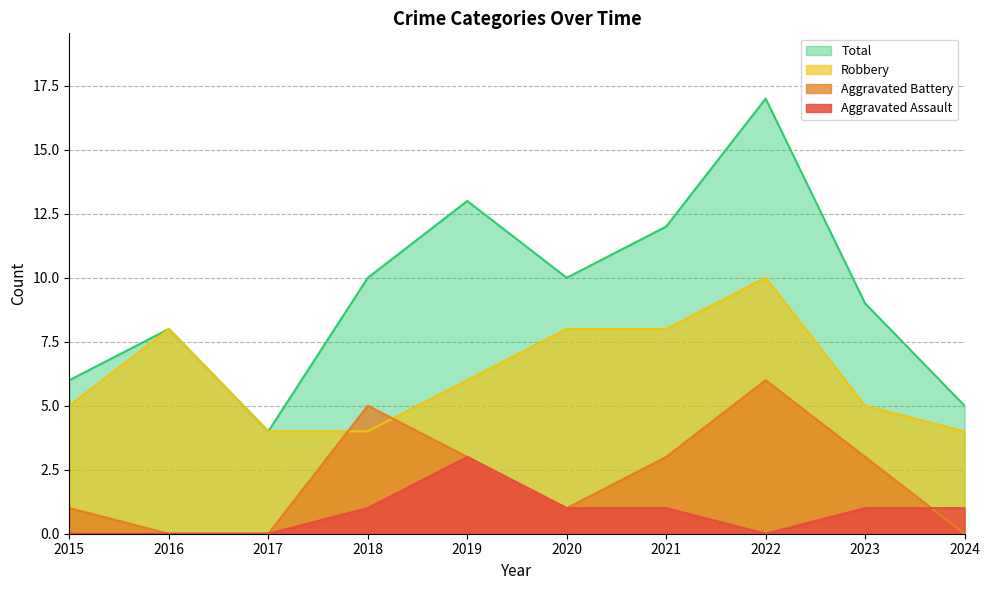

At which label does Aggravated Assault reach its minimum?

2015